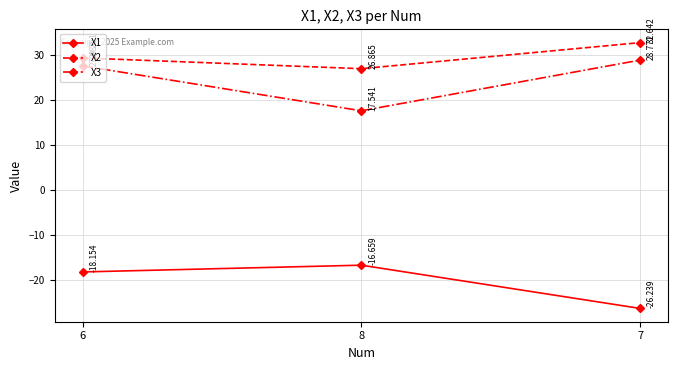

Where does the X3 series first go above 27?

6